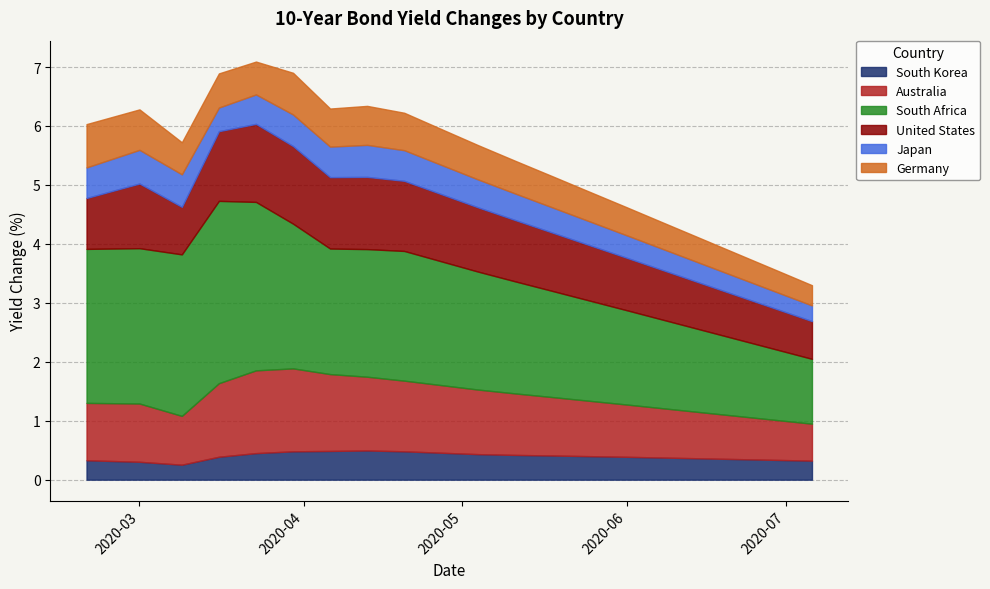

What is the highest value of the South Korea series?

0.5